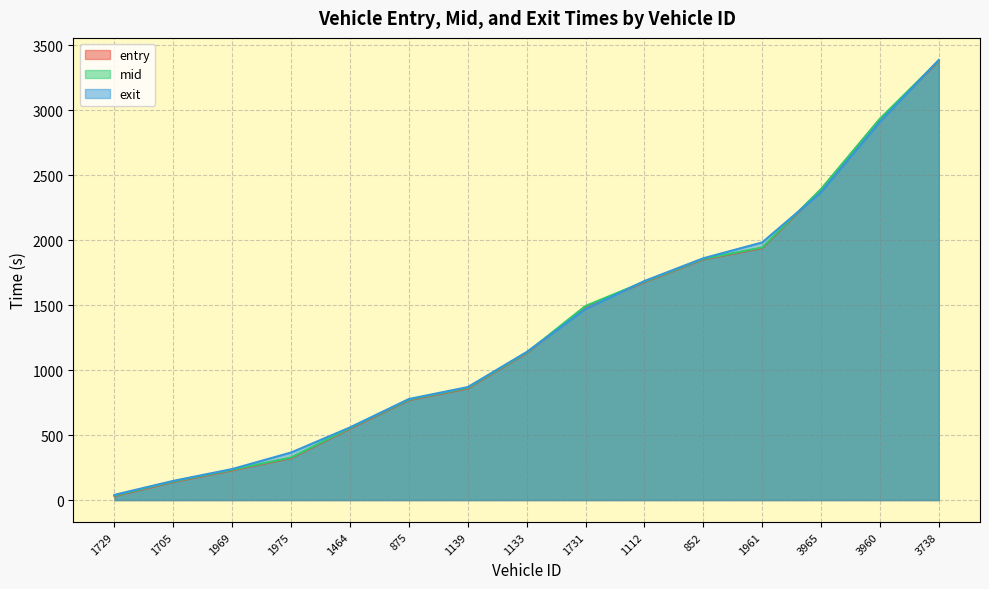

The value of mid at 1133 is 1134.6. True or false?

True